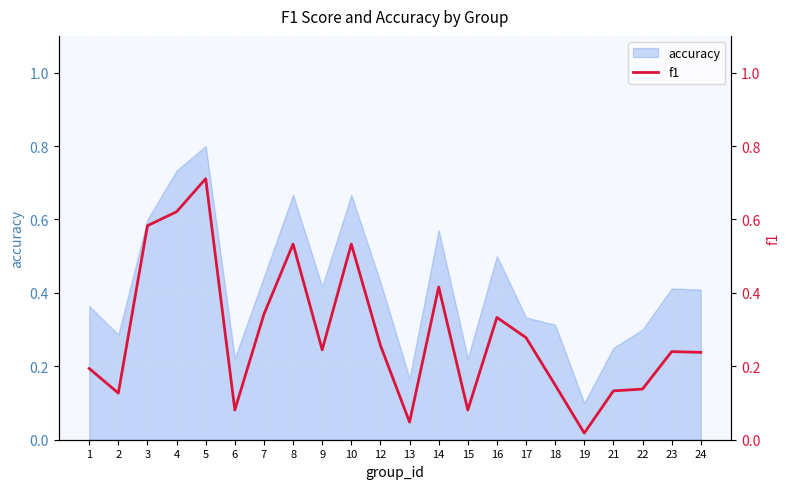

What is the maximum value for accuracy?

0.8